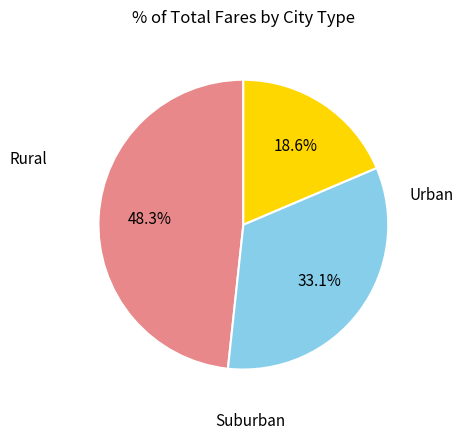

Is there a majority slice in this chart?

No